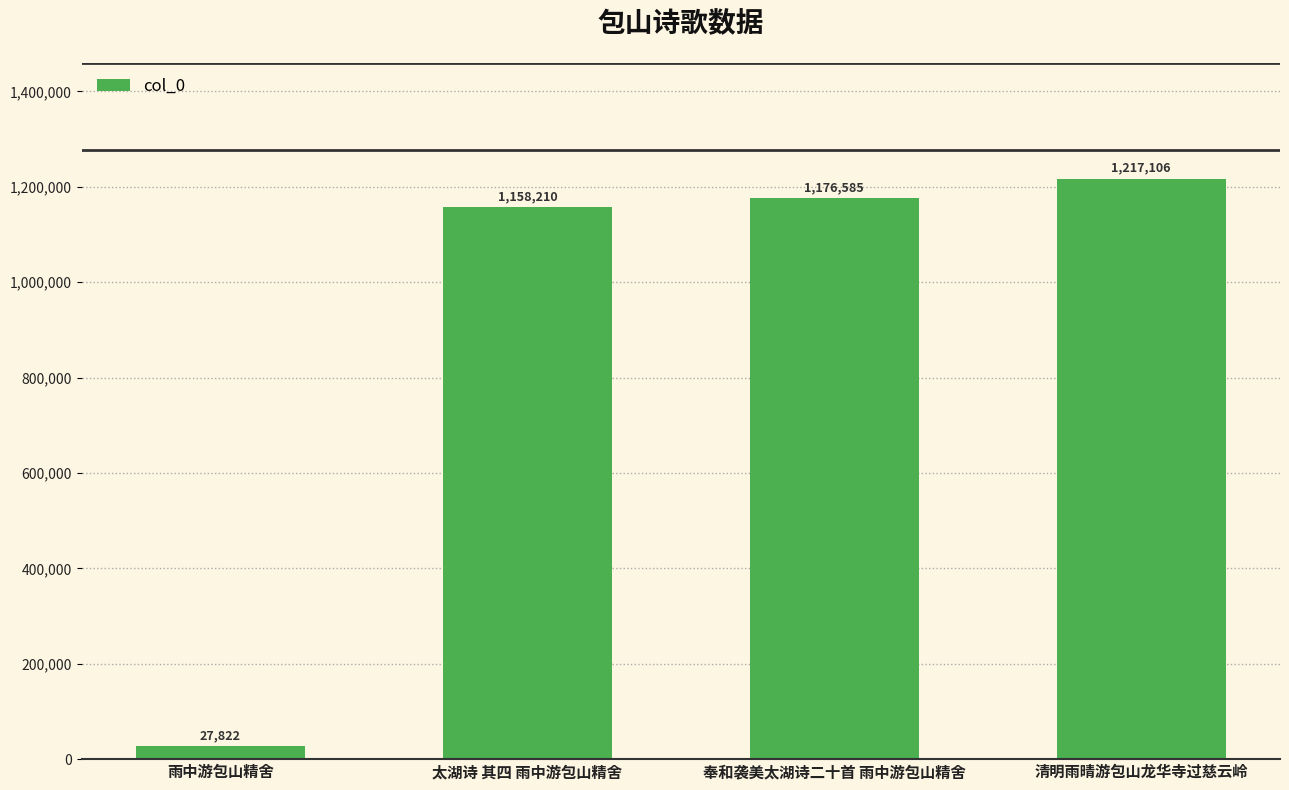

List the labels in order of value, largest first.

清明雨晴游包山龙华寺过慈云岭, 奉和袭美太湖诗二十首 雨中游包山精舍, 太湖诗 其四 雨中游包山精舍, 雨中游包山精舍